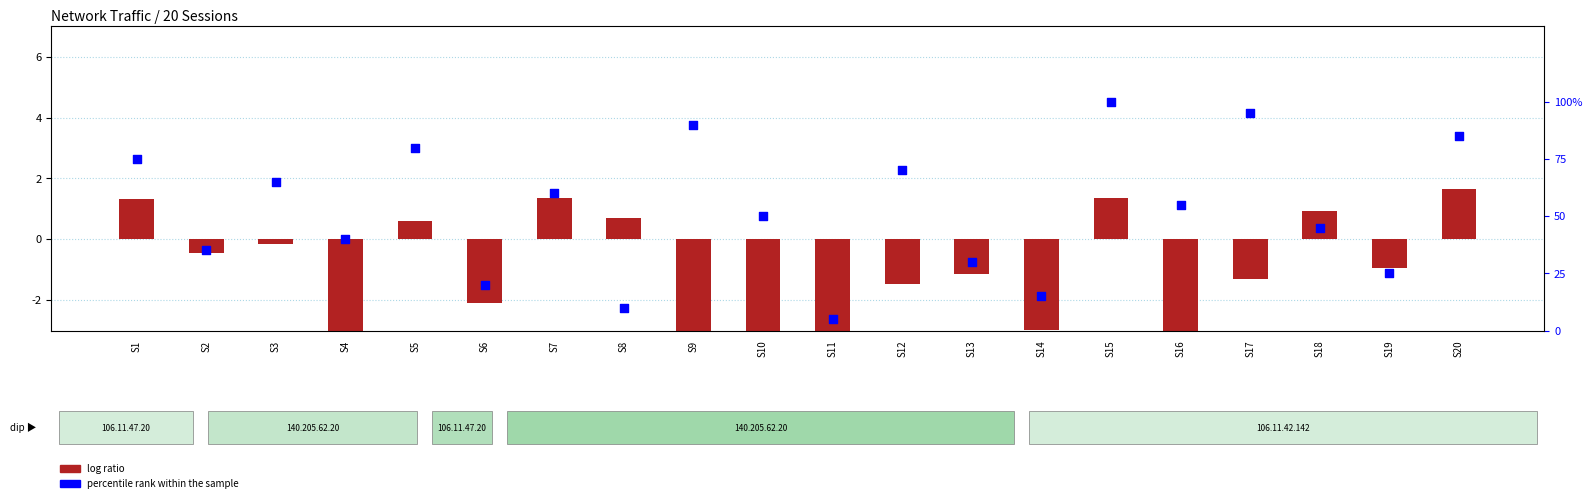

Which series contains the highest Y value?

percentile rank within the sample